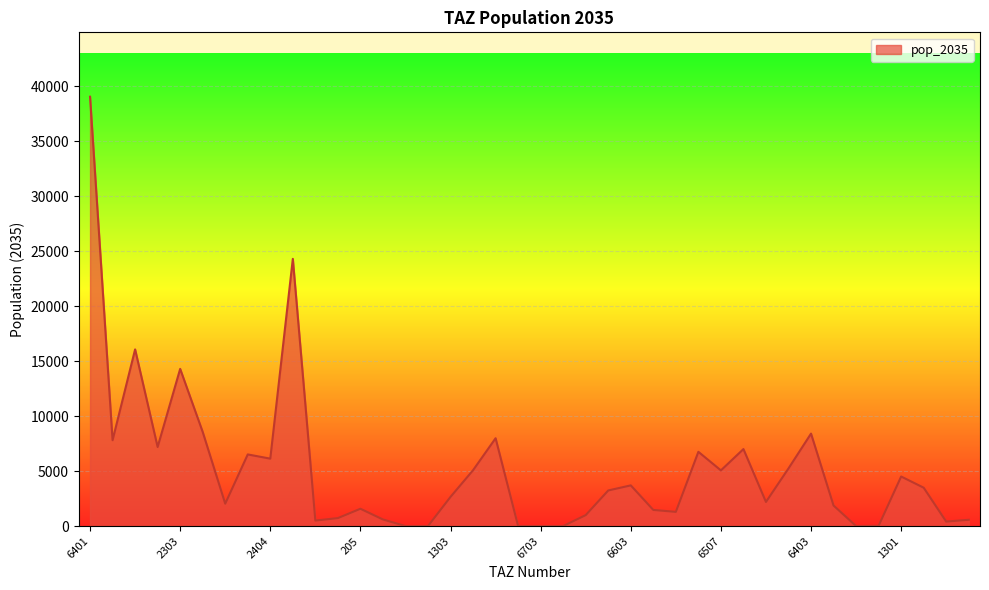

What is the greatest value displayed?

39041.8